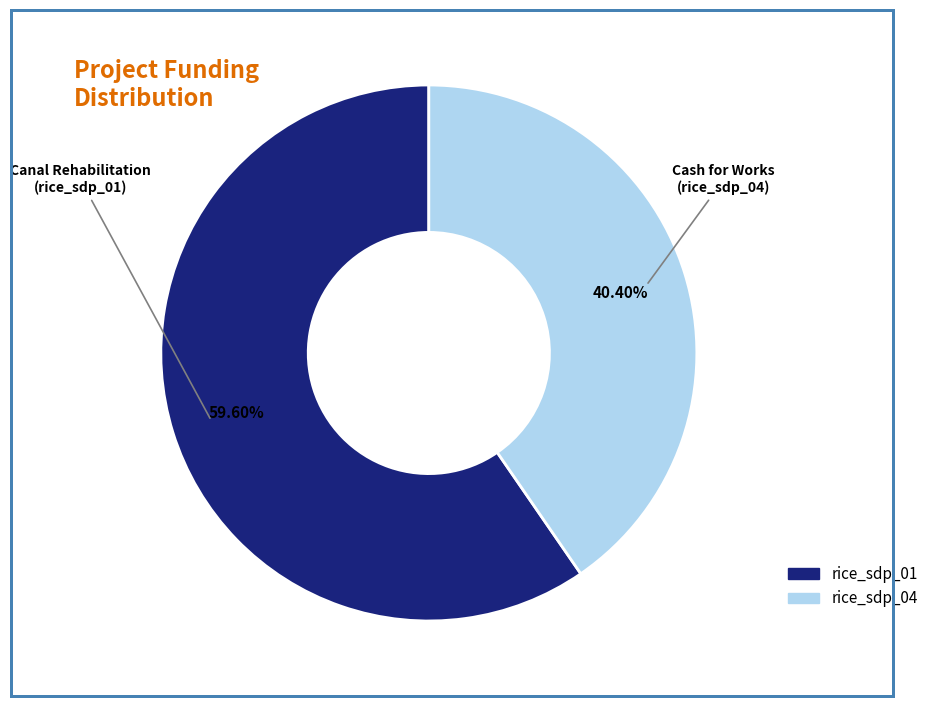

What is the total percentage of rice_sdp_01 and rice_sdp_04?

100.0%